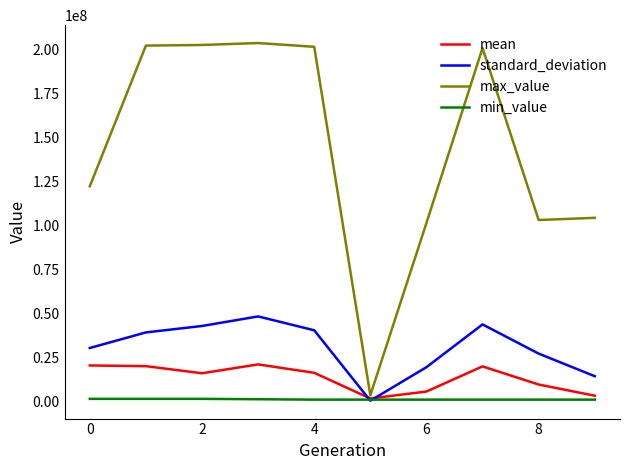

Rank the series by their maximum value, from lowest to highest.

min_value, mean, standard_deviation, max_value